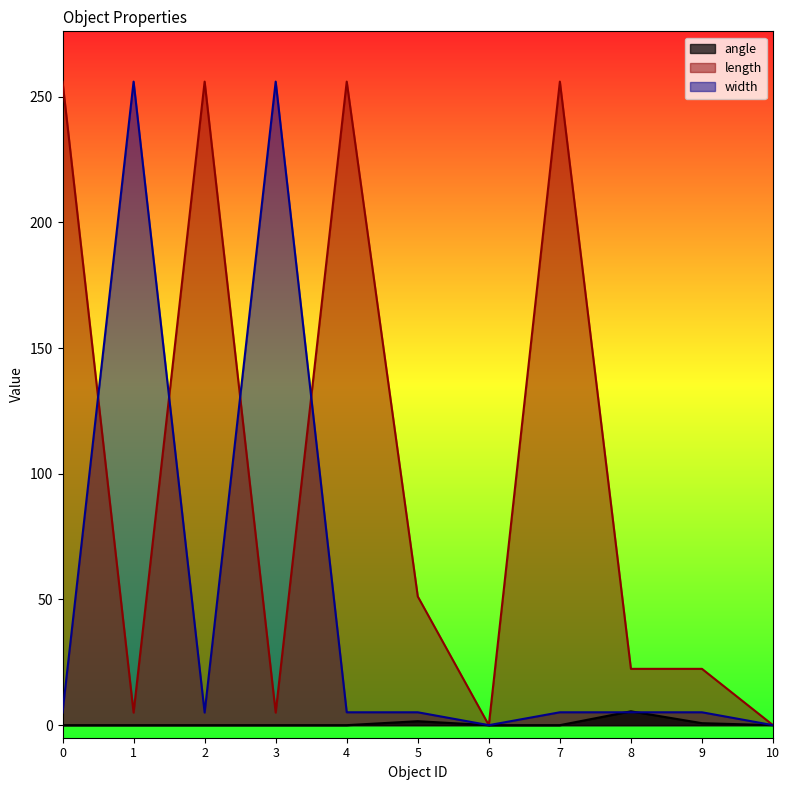

The value of width at 6 is 124.7. True or false?

False